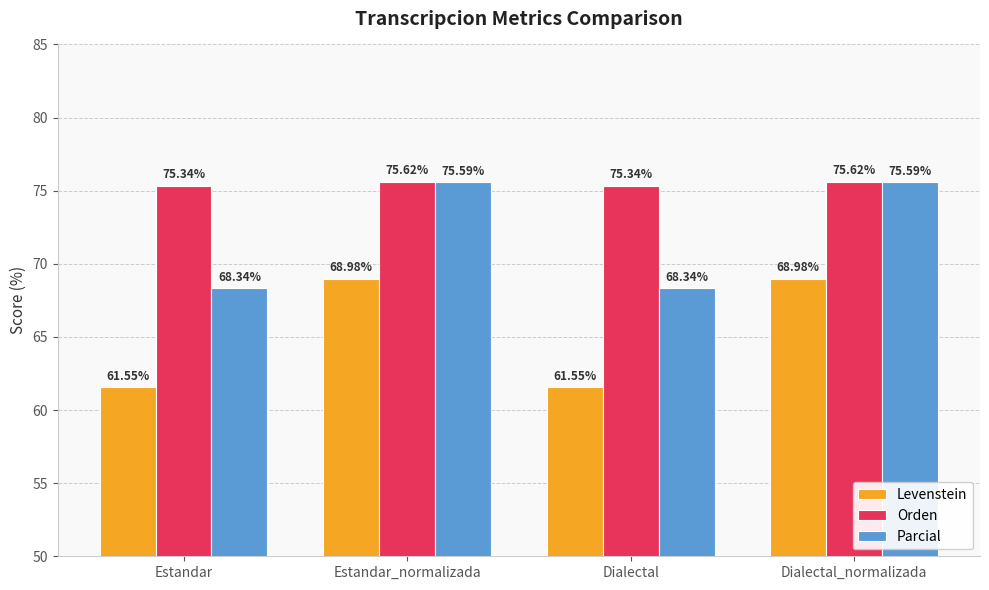

Which series has the largest range (max minus min)?

Levenstein